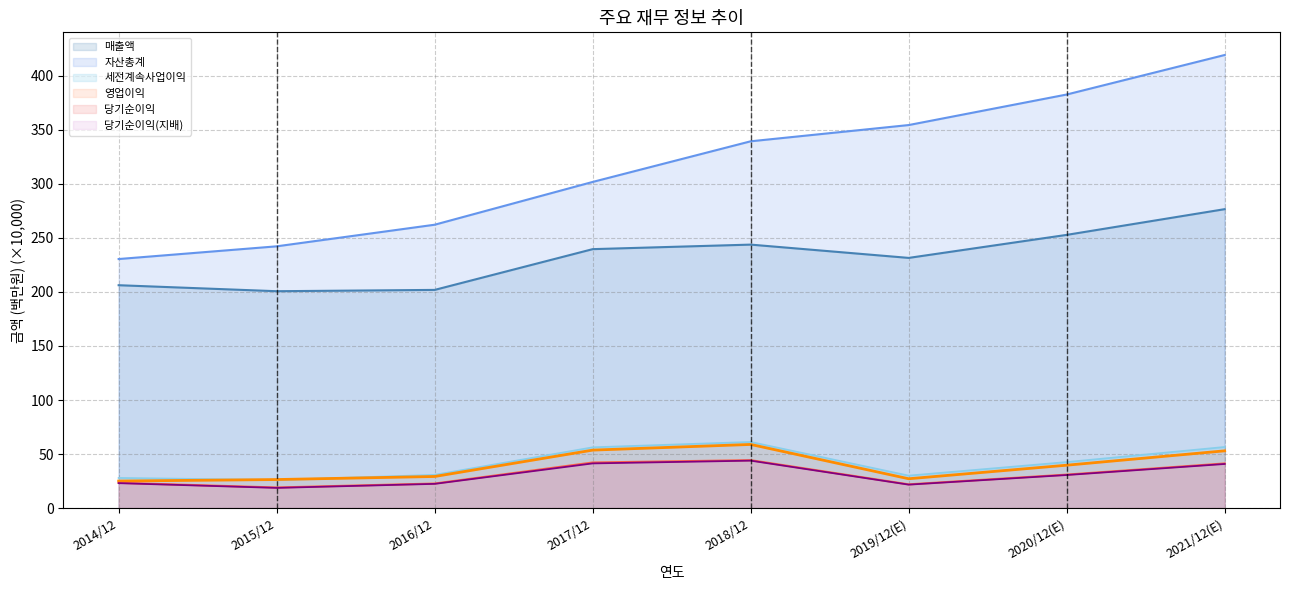

Rank the categories by 세전계속사업이익 value from lowest to highest.

2015/12, 2014/12, 2019/12(E), 2016/12, 2020/12(E), 2017/12, 2021/12(E), 2018/12